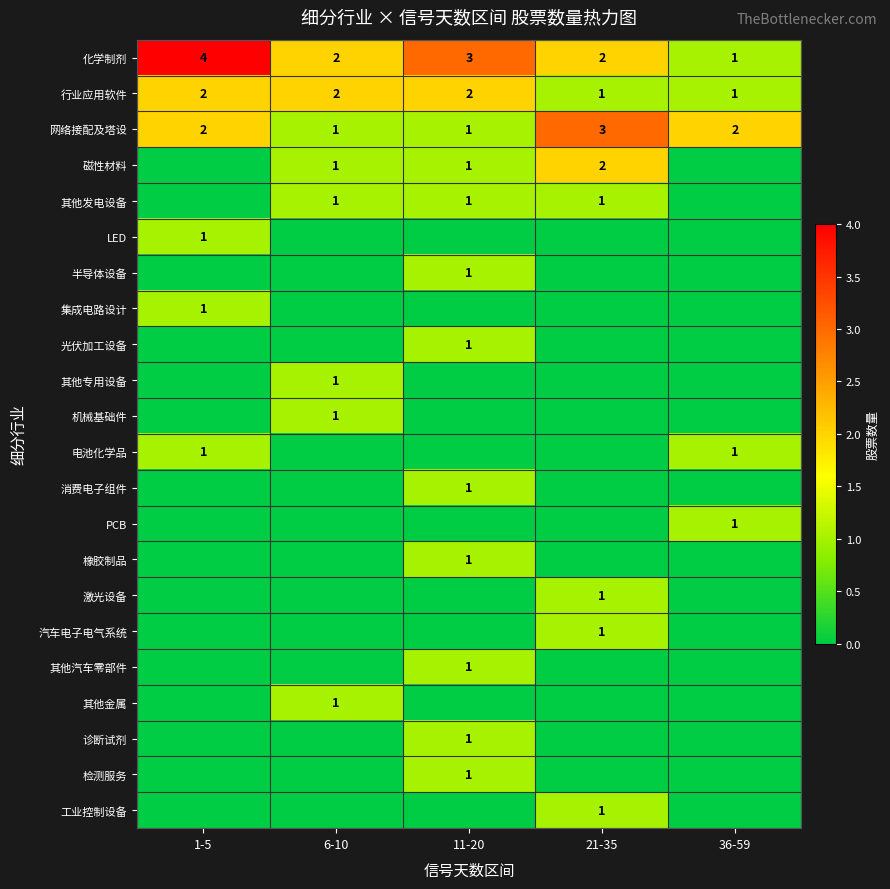

The 其他发电设备 series shows 2 at 21-35. True or false?

False